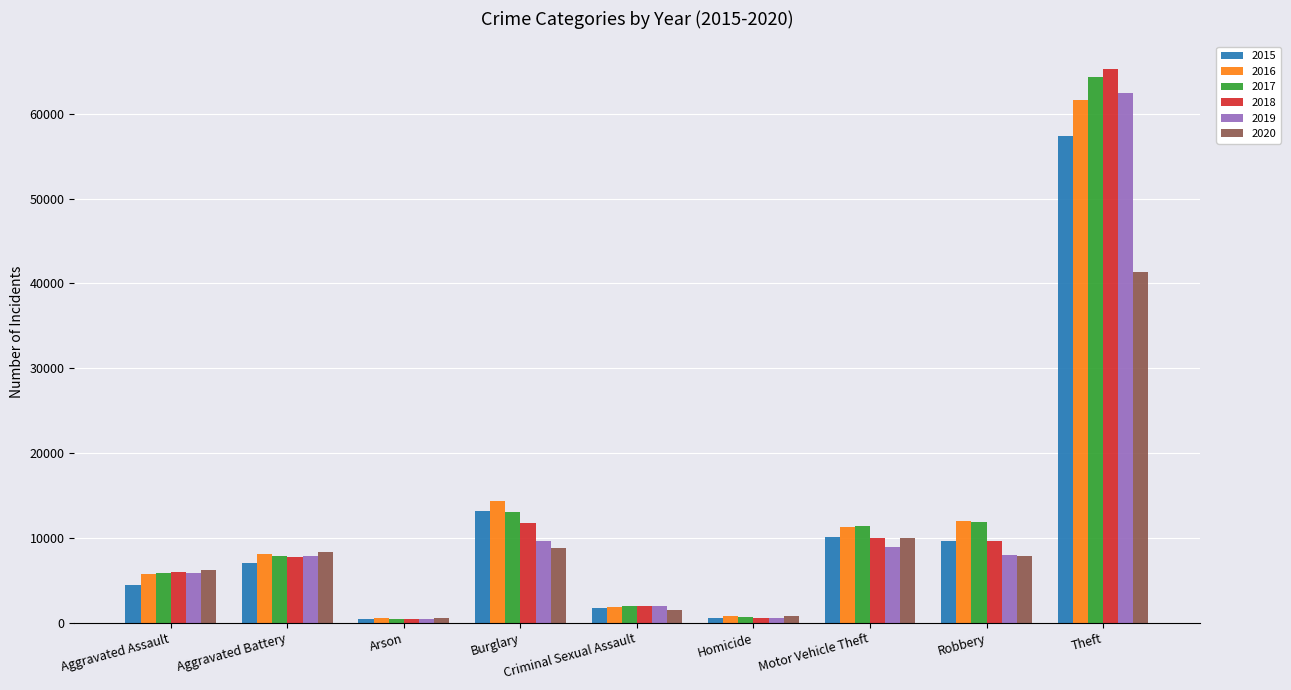

True or false: 2016 has a value of 12787 at Aggravated Battery.

False